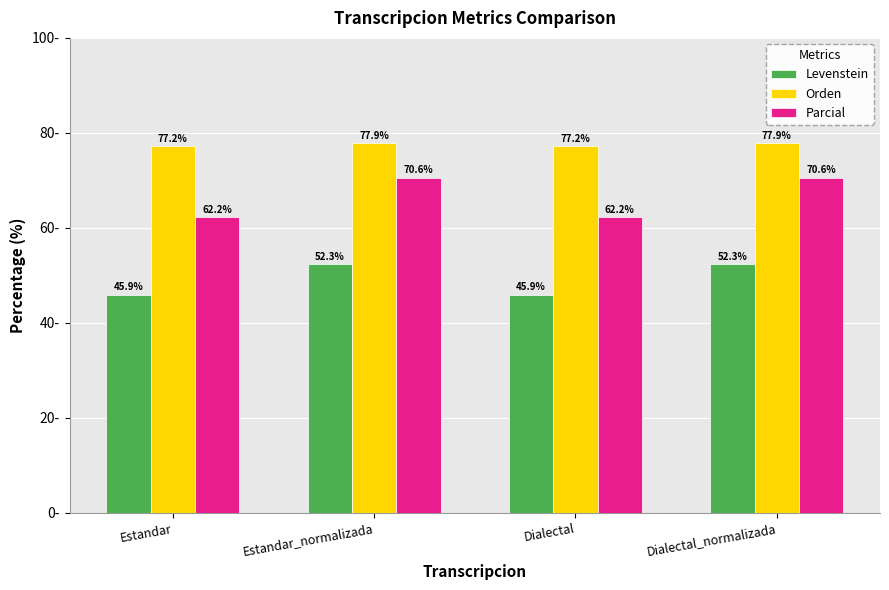

Is the value of Orden at Dialectal greater than the value of Levenstein at Estandar?

Yes